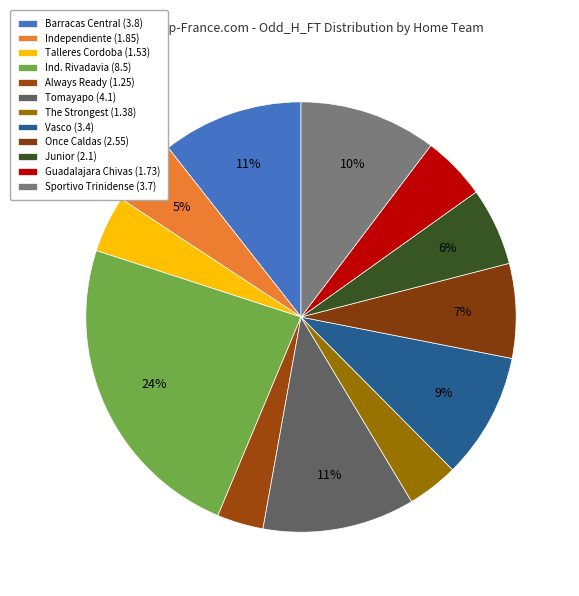

What percentage is NOT represented by Junior?

94.1%